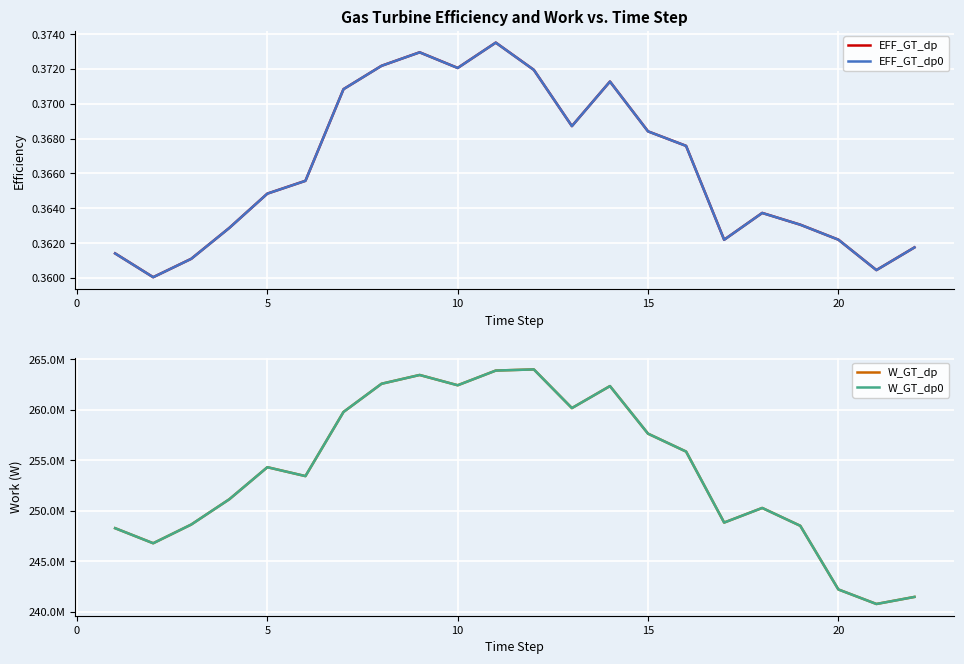

True or false: EFF_GT_dp0 and W_GT_dp cross at least once.

False